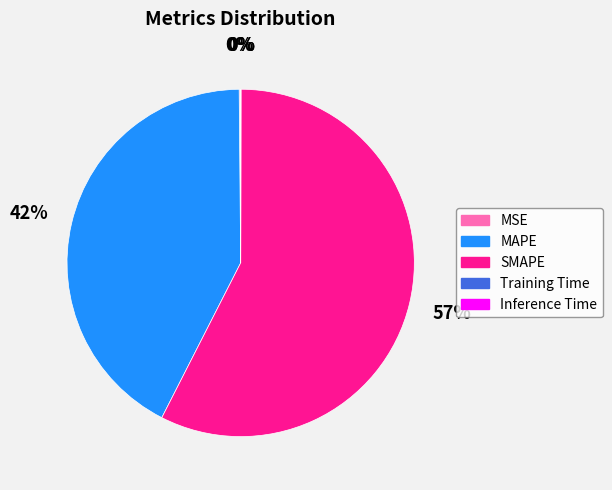

Is there any slice that represents more than half of the pie?

Yes